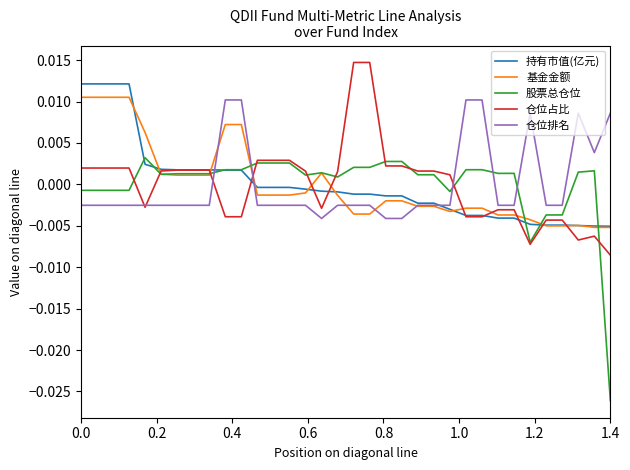

Rank the series by their average value, from lowest to highest.

基金金额, 仓位排名, 持有市值(亿元), 股票总仓位, 仓位占比